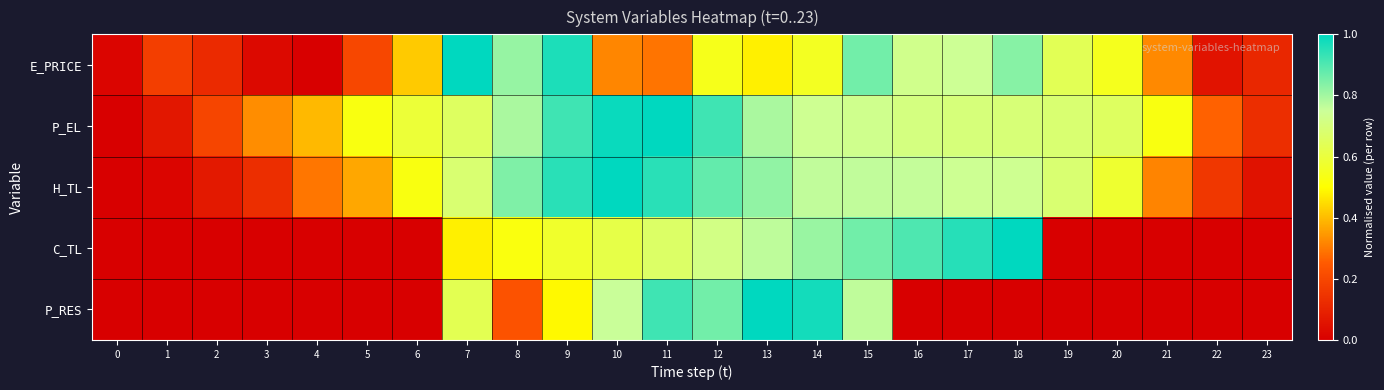

Between 3 and 23, which series saw the biggest shift?

P_EL